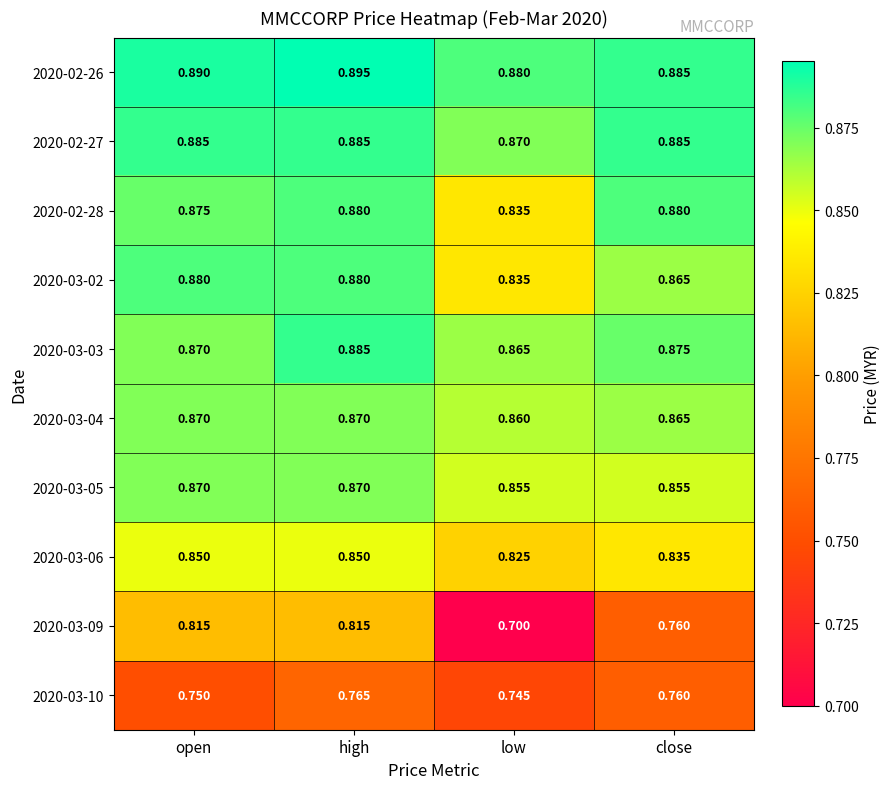

Which category has the lowest value in the 2020-02-26 series?

low